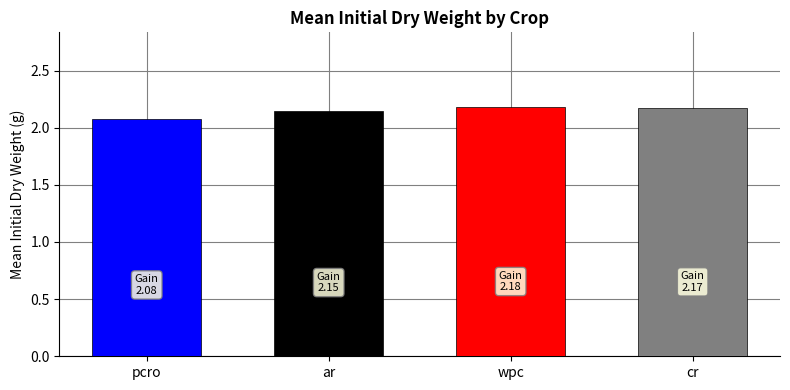

Are the bars horizontal?

No